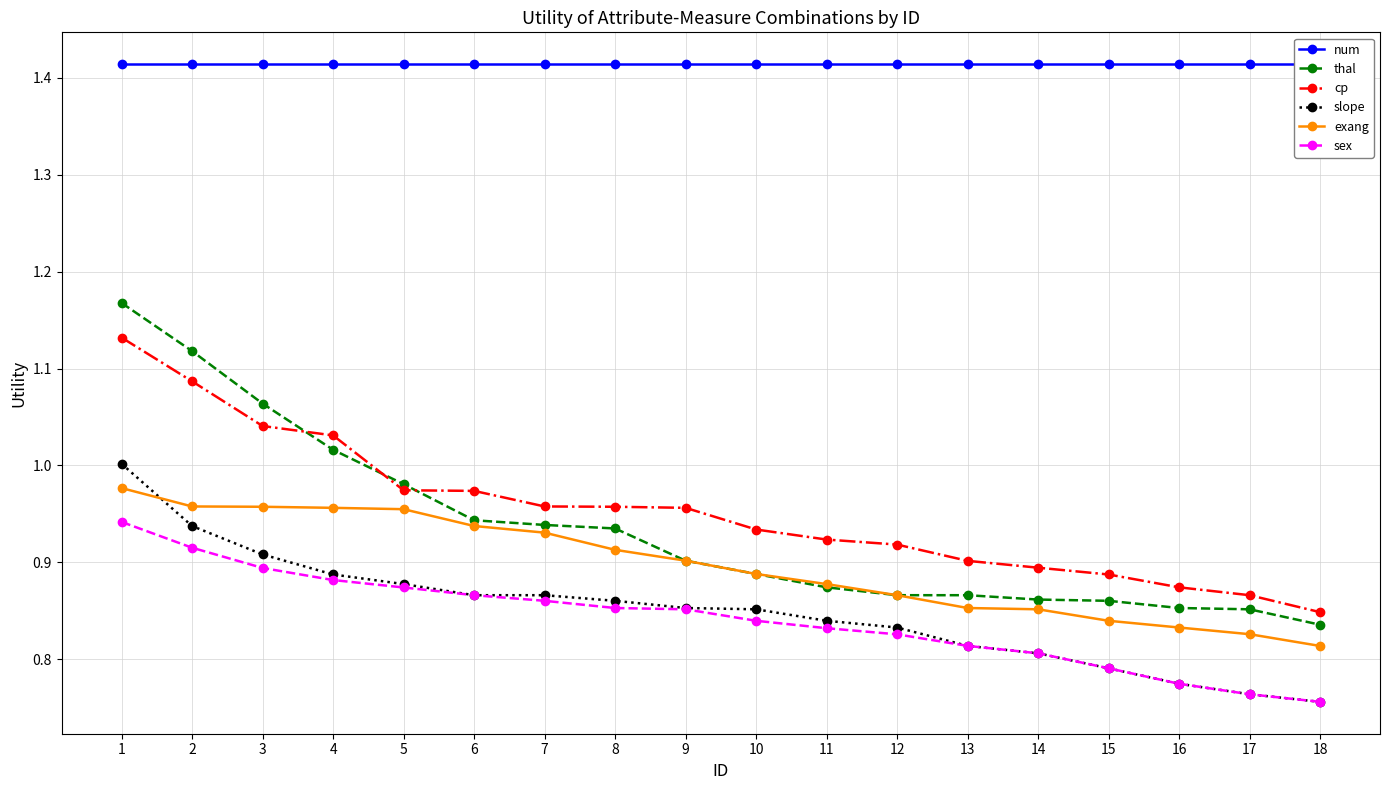

True or false: sex has more than 0 points higher than both neighbors.

False